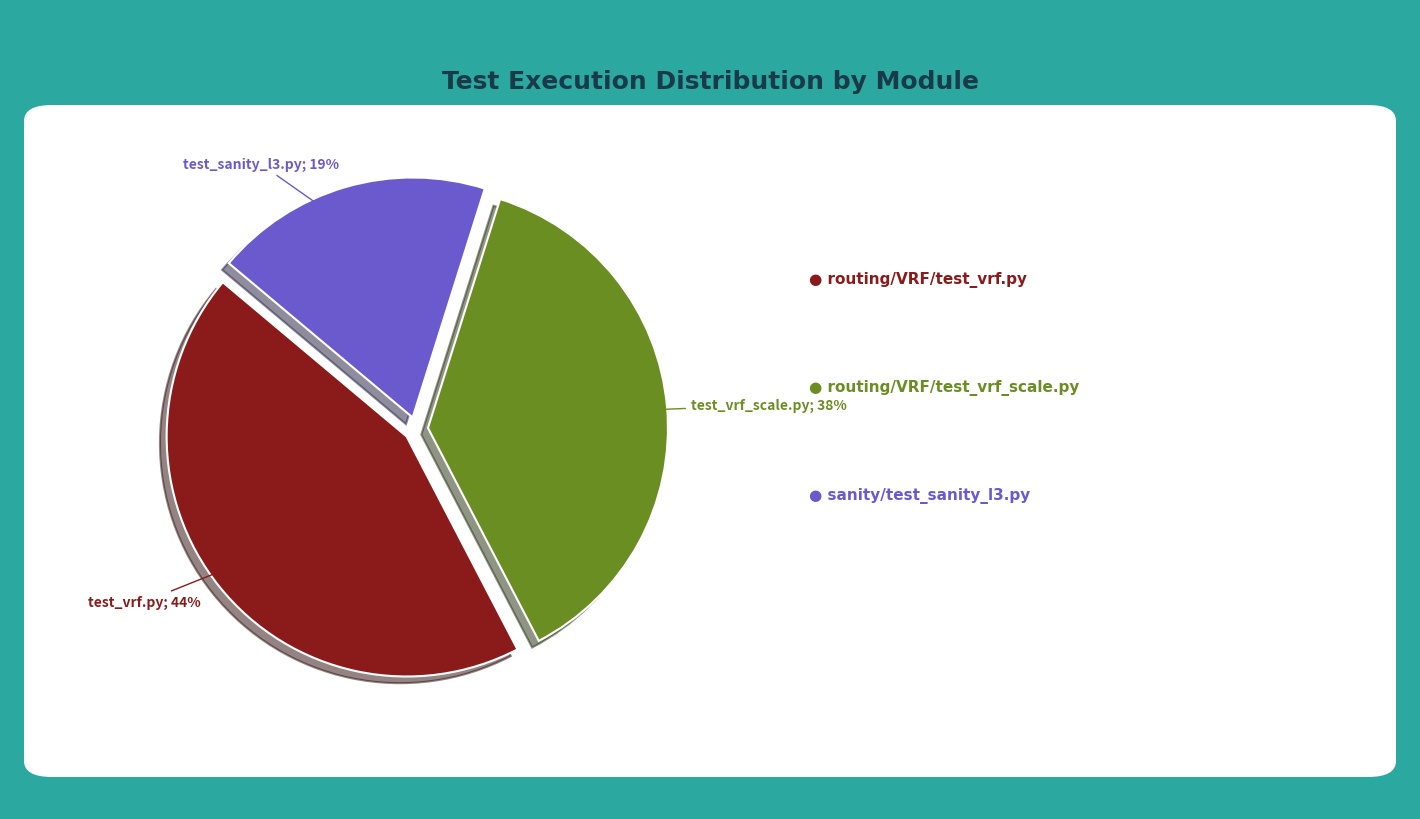

To the nearest percent, what is the average slice percentage?

33%